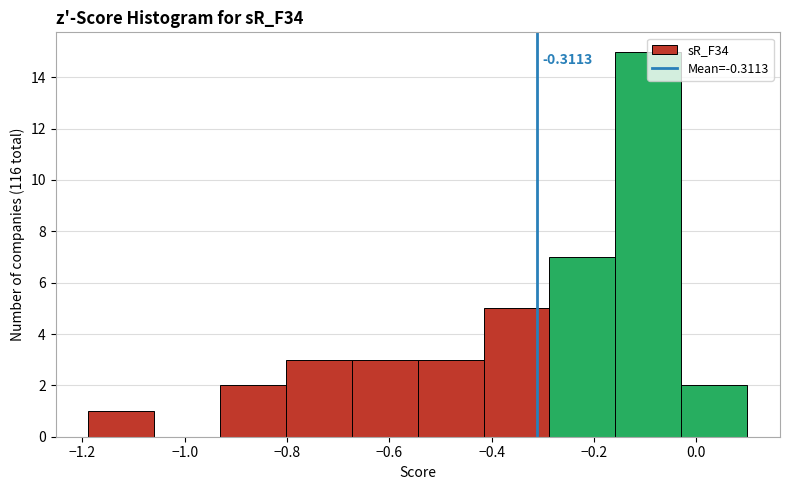

Which range on the x-axis has the tallest bar?

-0.16 to -0.02